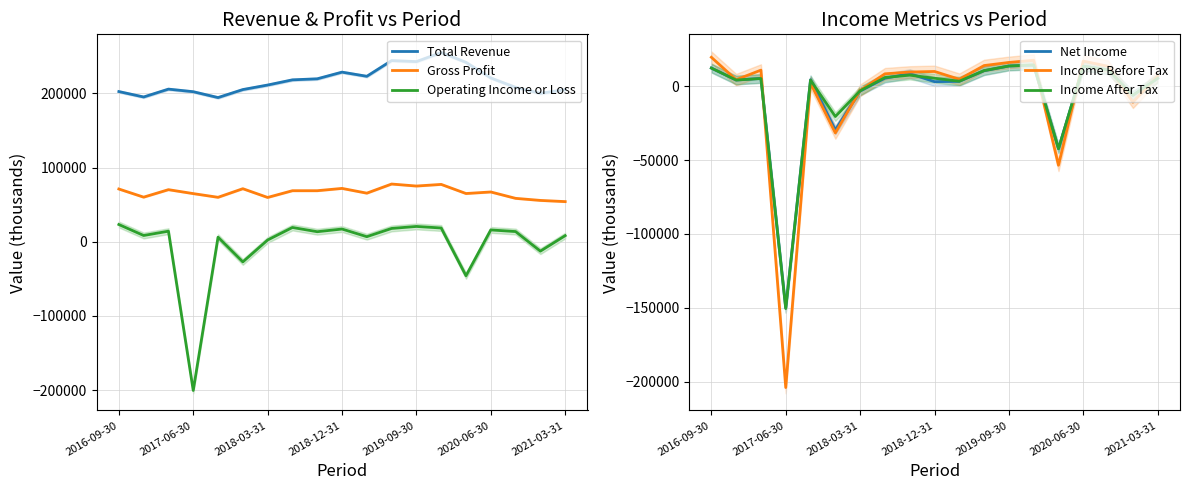

What is the maximum value for Operating Income or Loss?

23200